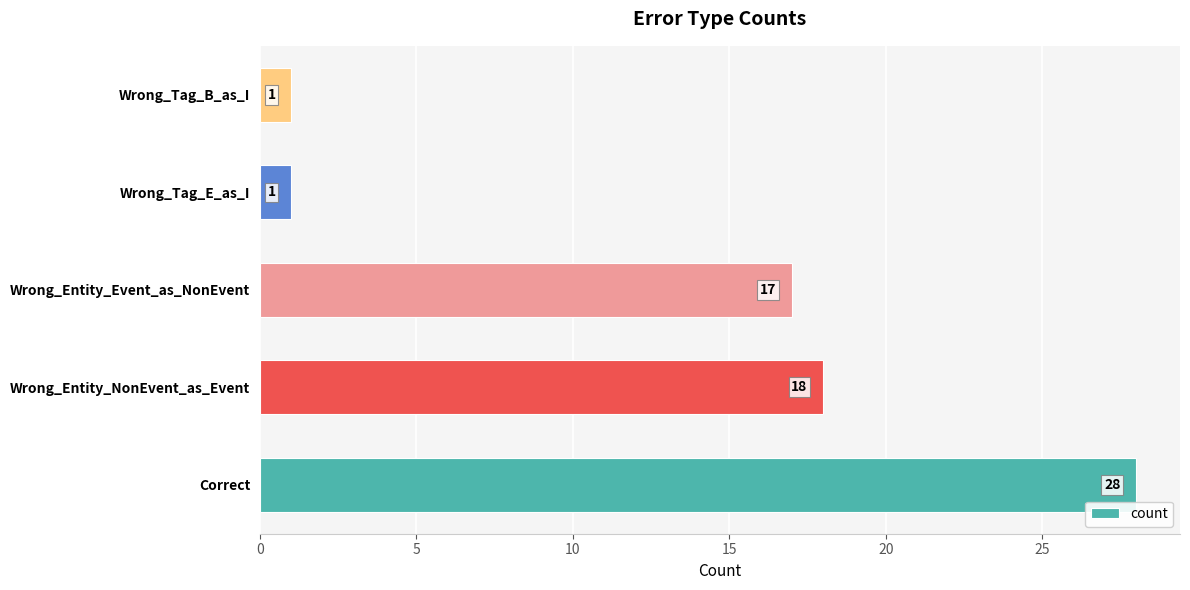

What is the change in value from Correct to Wrong_Entity_NonEvent_as_Event?

-10